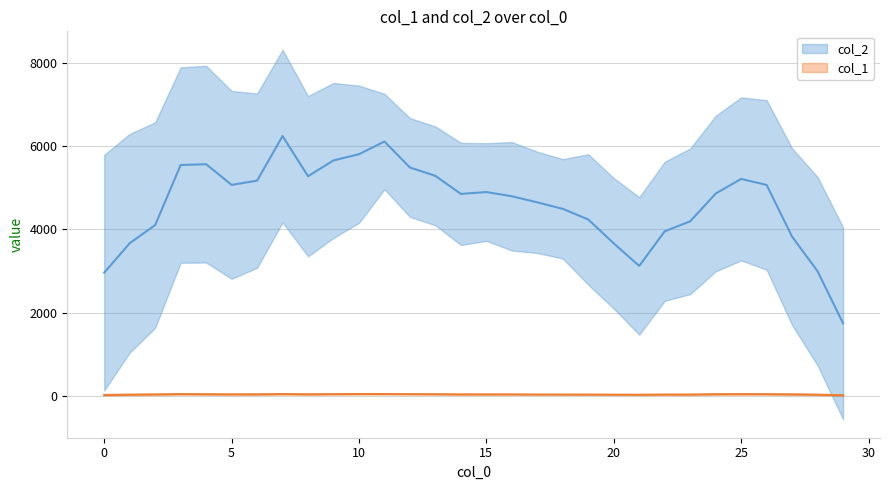

True or false: col_2 and col_1 cross at least once.

False